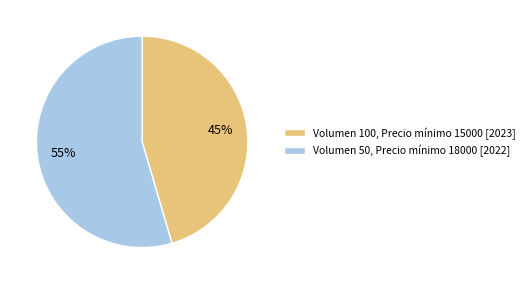

How many slices are in this pie chart?

2